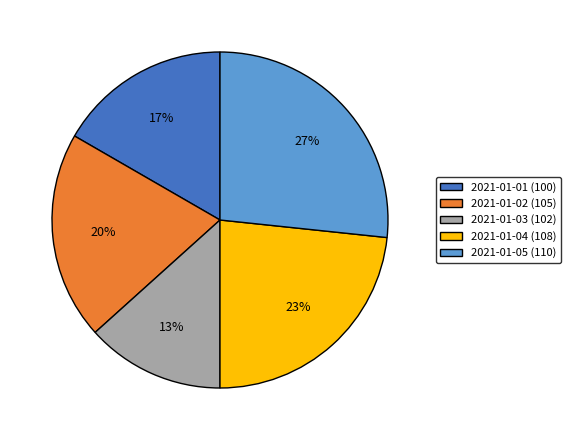

To the nearest percent, what is the combined percentage of 2021-01-05 (110) and 2021-01-03 (102)?

40%